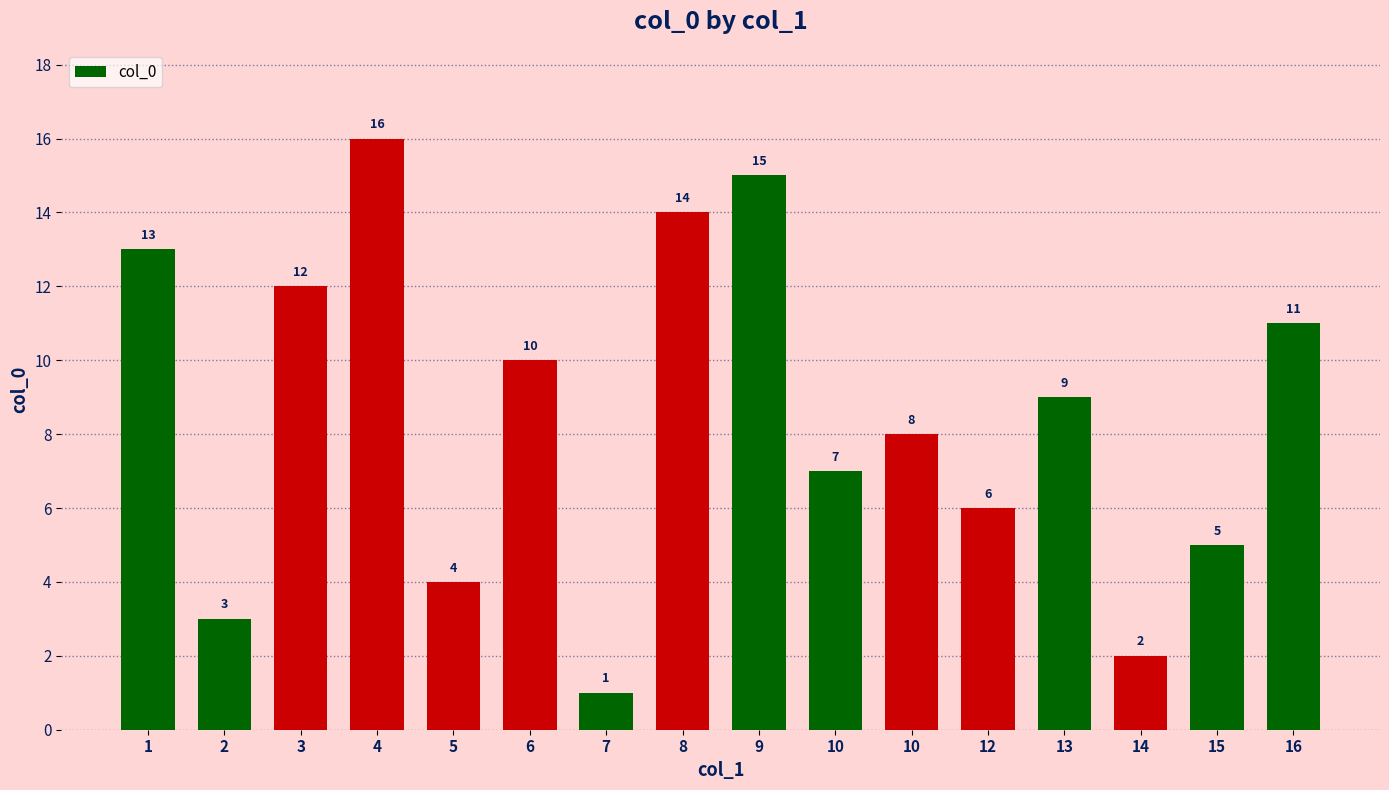

What is the value of the 15th bar from the left?

5